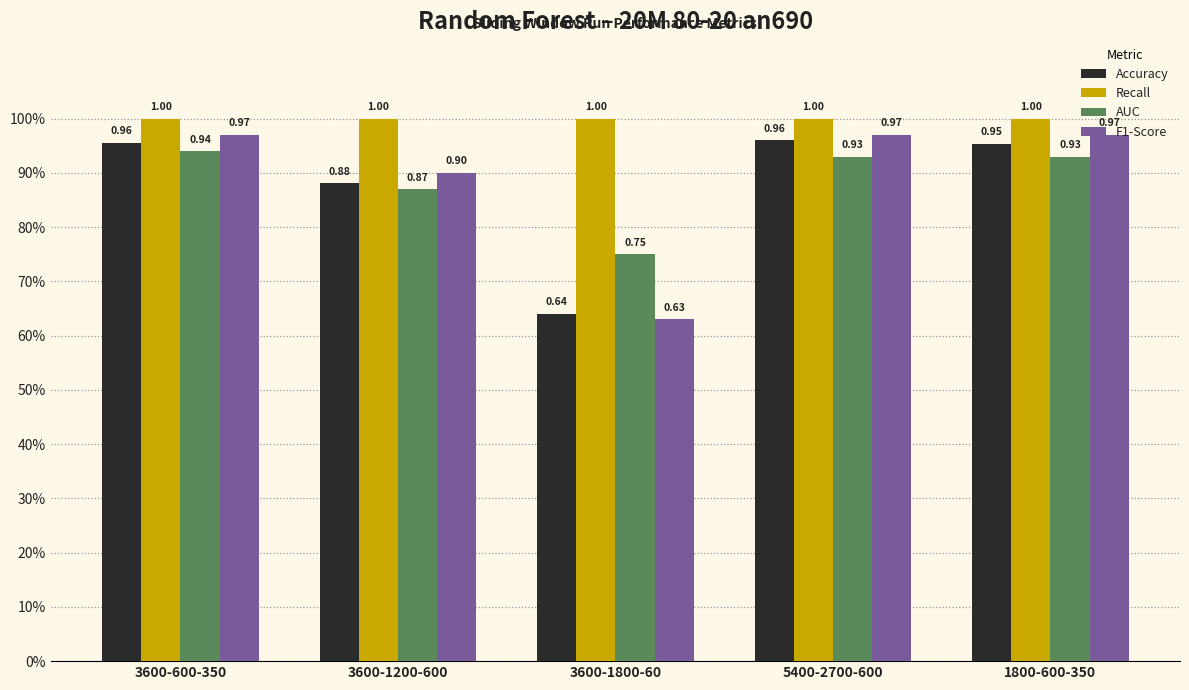

What is the sum of all AUC values?

4.4